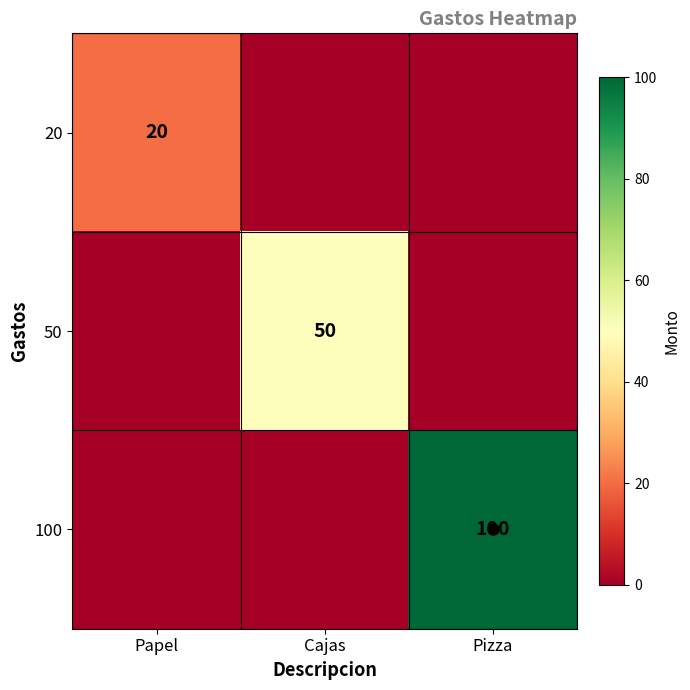

True or false: 100 has a value of 100 at Pizza.

True